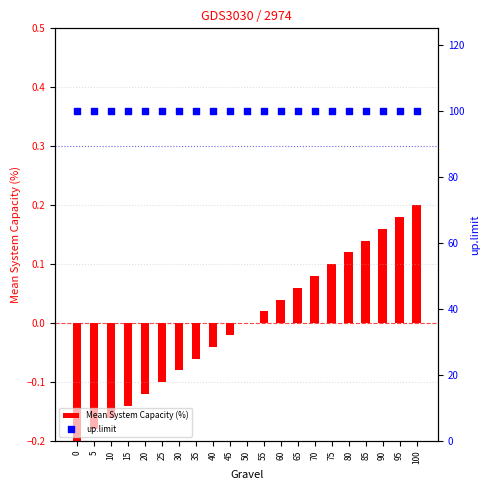

At which category is the sum across all series the highest?

100